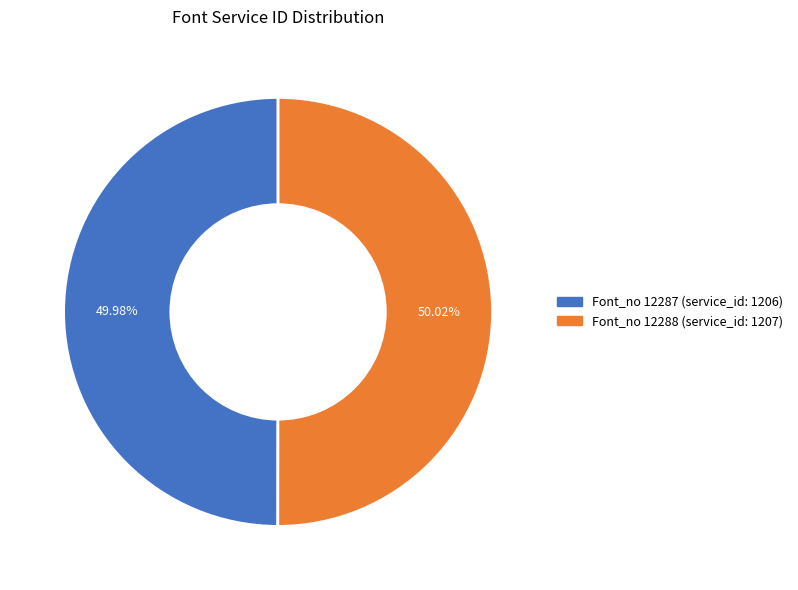

Is there a majority slice in this chart?

Yes